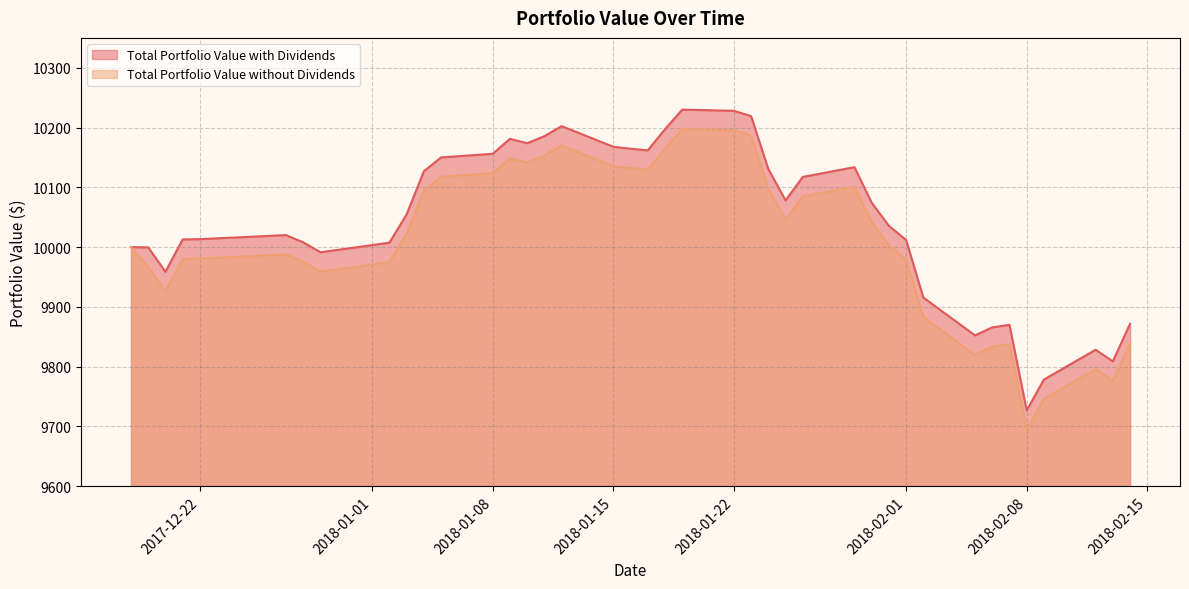

Reading left to right, what are all the values shown in this chart?

Total Portfolio Value with Dividends: 2017-12-18=10000.0	2017-12-19=9999.6	2017-12-20=9958.8	2017-12-21=10012.9	2017-12-22=10013.4	2017-12-27=10020.1	2017-12-28=10008.0	2017-12-29=9991.4	2018-01-02=10007.4	2018-01-03=10054.6	2018-01-04=10126.8	2018-01-05=10150.0	2018-01-08=10156.2	2018-01-09=10181.1	2018-01-10=10173.9	2018-01-11=10185.6	2018-01-12=10202.4	2018-01-15=10167.9	2018-01-16=10164.7	2018-01-17=10161.8	2018-01-18=10197.2	2018-01-19=10230.0	2018-01-22=10228.1	2018-01-23=10219.2	2018-01-24=10130.6	2018-01-25=10078.2	2018-01-26=10117.4	2018-01-29=10133.8	2018-01-30=10074.4	2018-01-31=10035.6	2018-02-01=10011.9	2018-02-02=9915.7	2018-02-05=9852.4	2018-02-06=9865.8	2018-02-07=9870.0	2018-02-08=9727.1	2018-02-09=9778.5	2018-02-12=9828.3	2018-02-13=9808.9	2018-02-14=9871.9
Total Portfolio Value without Dividends: 2017-12-18=10000.0	2017-12-19=9967.1	2017-12-20=9926.3	2017-12-21=9980.5	2017-12-22=9980.9	2017-12-27=9987.6	2017-12-28=9975.5	2017-12-29=9958.9	2018-01-02=9975.0	2018-01-03=10022.2	2018-01-04=10094.3	2018-01-05=10117.5	2018-01-08=10123.7	2018-01-09=10148.6	2018-01-10=10141.4	2018-01-11=10153.1	2018-01-12=10169.9	2018-01-15=10135.4	2018-01-16=10132.2	2018-01-17=10129.3	2018-01-18=10164.7	2018-01-19=10197.5	2018-01-22=10195.6	2018-01-23=10186.7	2018-01-24=10098.2	2018-01-25=10045.7	2018-01-26=10084.9	2018-01-29=10101.3	2018-01-30=10041.9	2018-01-31=10003.1	2018-02-01=9979.4	2018-02-02=9883.2	2018-02-05=9819.9	2018-02-06=9833.3	2018-02-07=9837.5	2018-02-08=9694.6	2018-02-09=9746.0	2018-02-12=9795.9	2018-02-13=9776.5	2018-02-14=9839.4